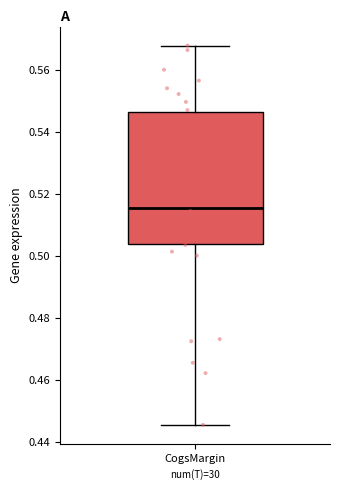

Read this box plot against the y-axis: the position of the median line, the range covered by the box, and the ends of both whiskers. The values are not printed on the chart, so give them approximately, as read against the axis.

median 0.516, box 0.504 to 0.546, whiskers 0.446 to 0.568